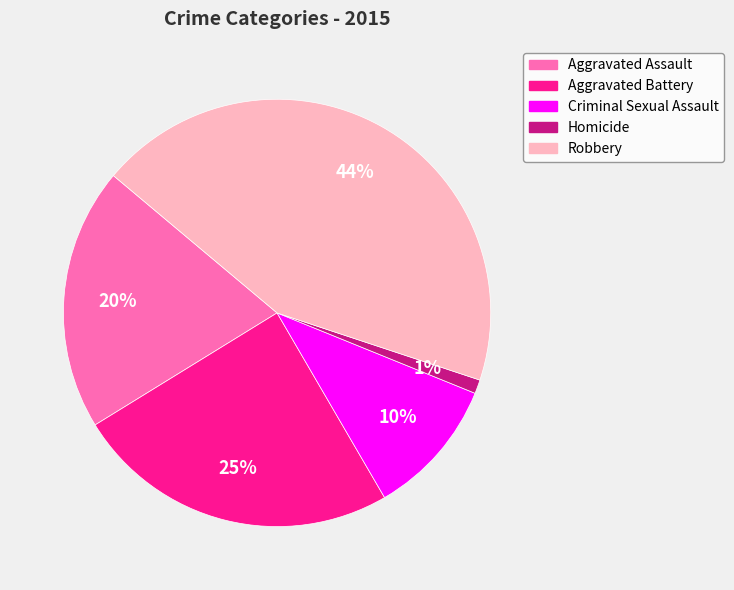

The Homicide slice represents 1% of the pie. True or false?

True